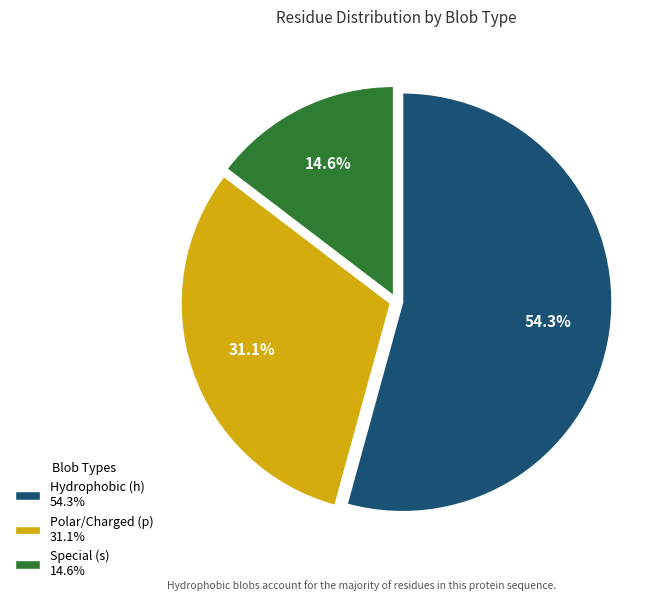

Is Hydrophobic (h) 54.3% the majority of the pie?

Yes